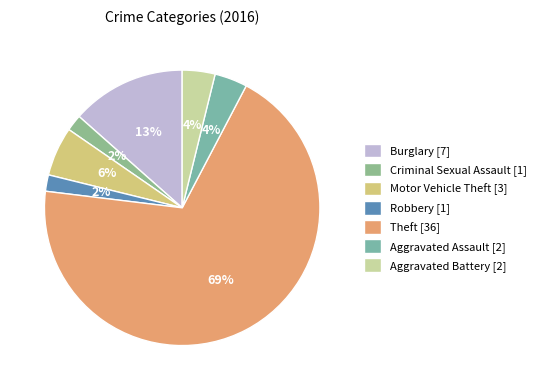

Which has a higher value, Robbery or Theft?

Theft